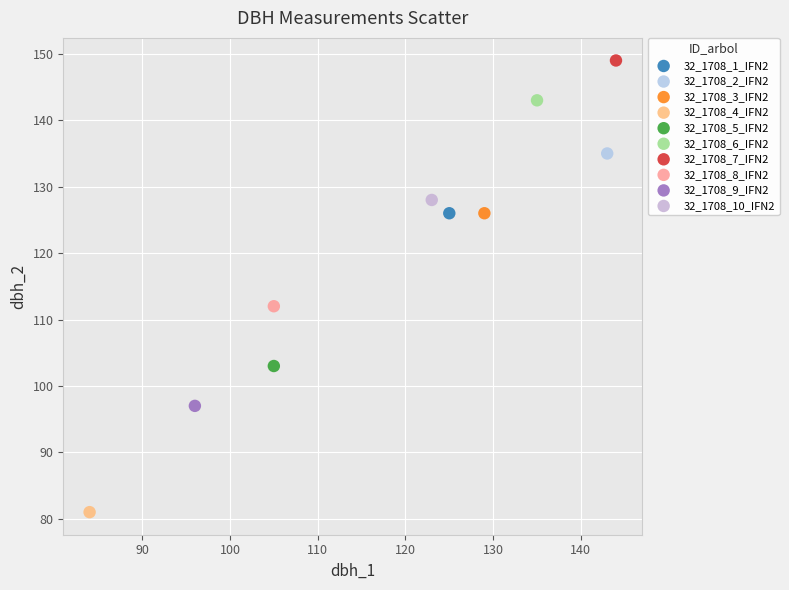

What are all the series names shown in the legend?

32_1708_1_IFN2, 32_1708_2_IFN2, 32_1708_3_IFN2, 32_1708_4_IFN2, 32_1708_5_IFN2, 32_1708_6_IFN2, 32_1708_7_IFN2, 32_1708_8_IFN2, 32_1708_9_IFN2, 32_1708_10_IFN2